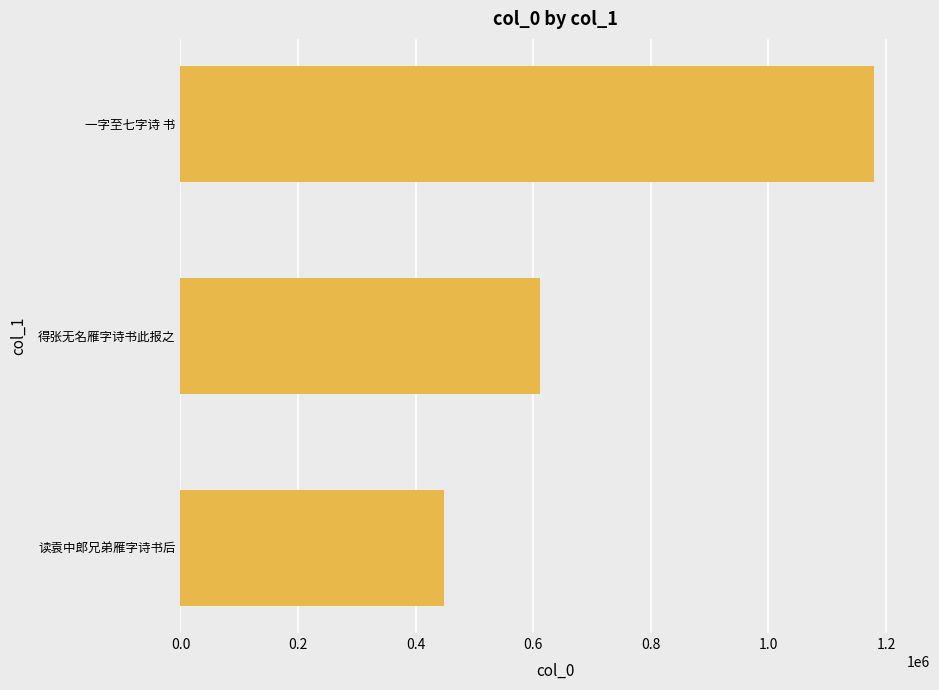

What is the change in value from 读袁中郎兄弟雁字诗书后 to 一字至七字诗 书?

+731557